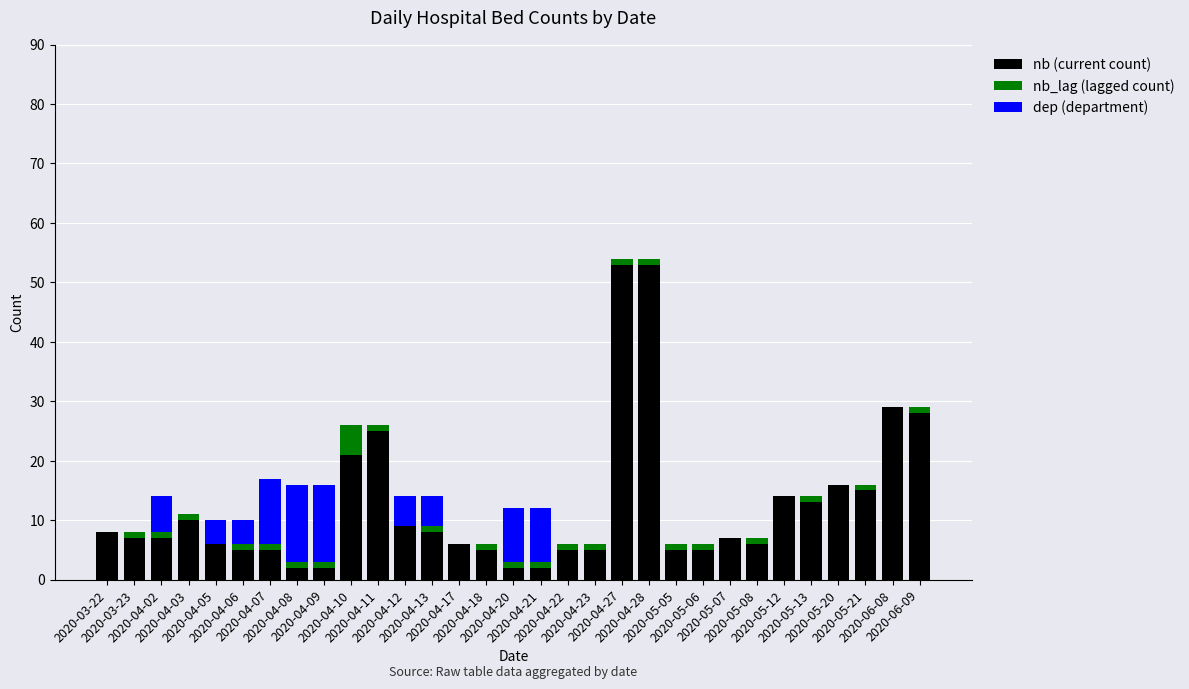

Rank the series by their maximum value, from highest to lowest.

nb (current count), dep (department), nb_lag (lagged count)